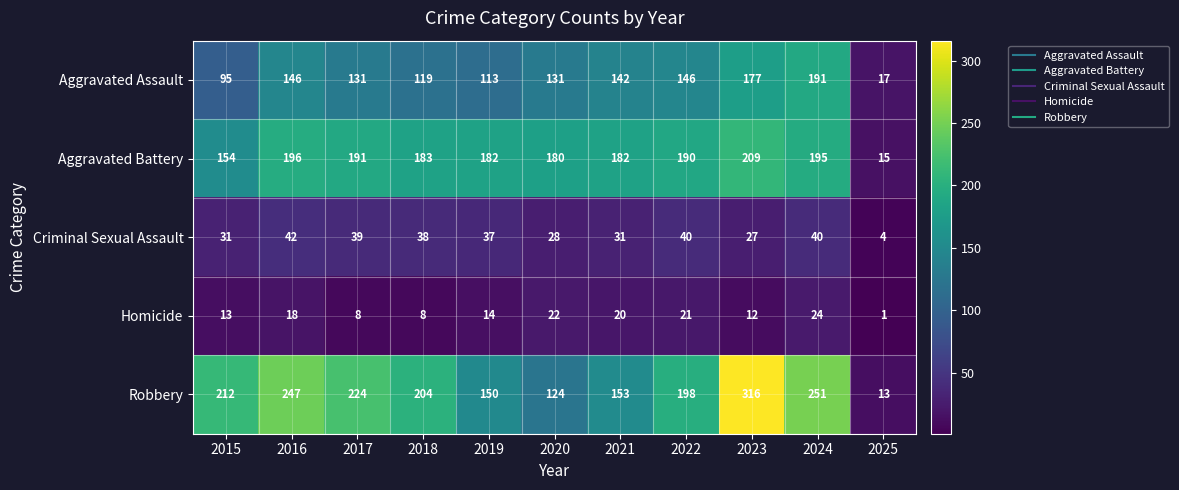

The value of Aggravated Assault at 2018 is 119. True or false?

True